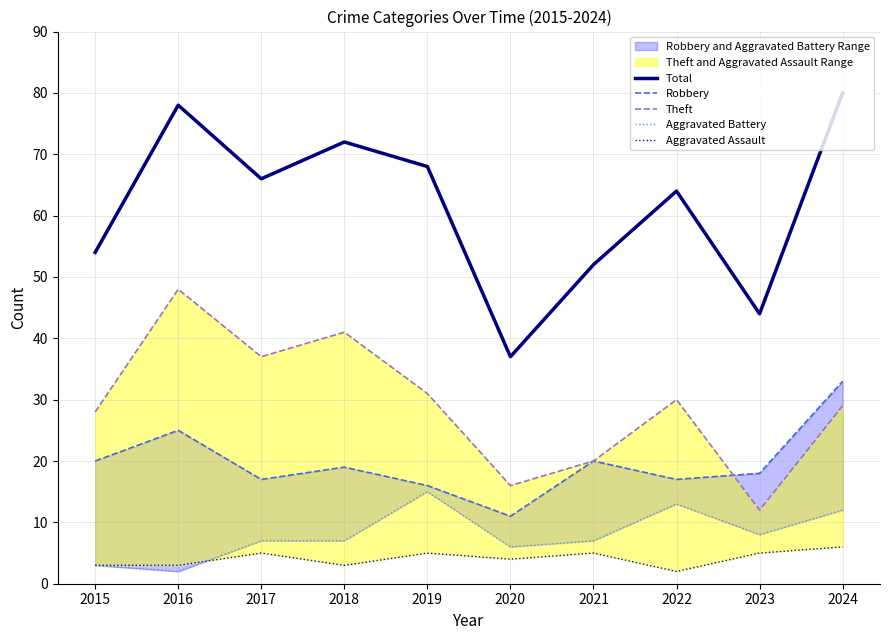

What is the difference between the highest and lowest values at 2017?

61